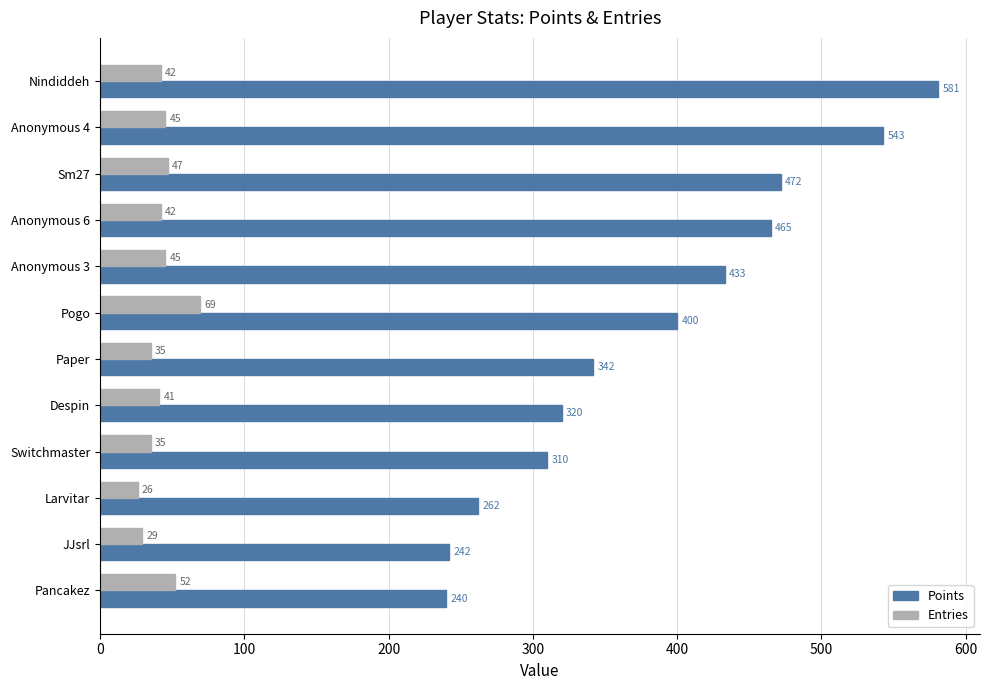

What is the spread (max minus min) of values at Pogo?

331